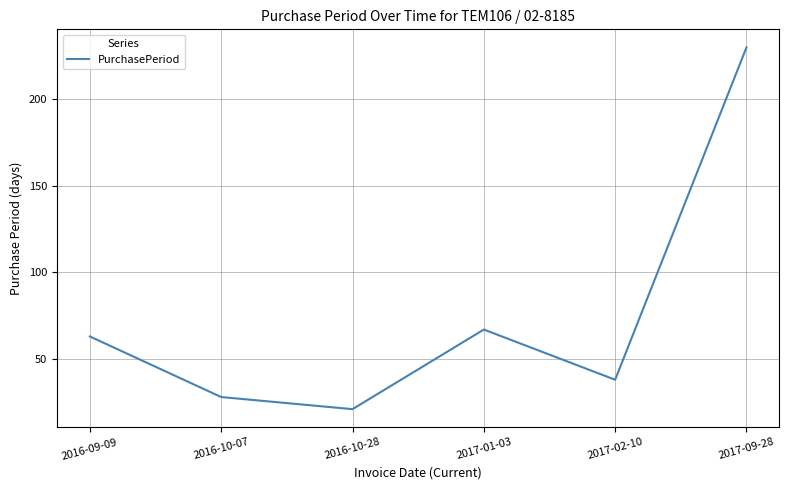

What is the difference between the maximum and minimum values?

209